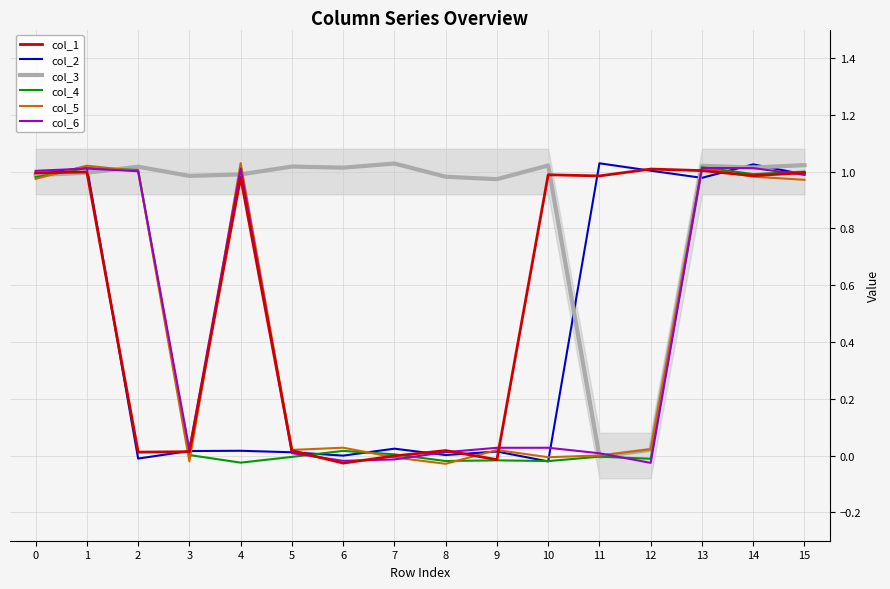

At which category does the chart reach its minimum across all series?

8